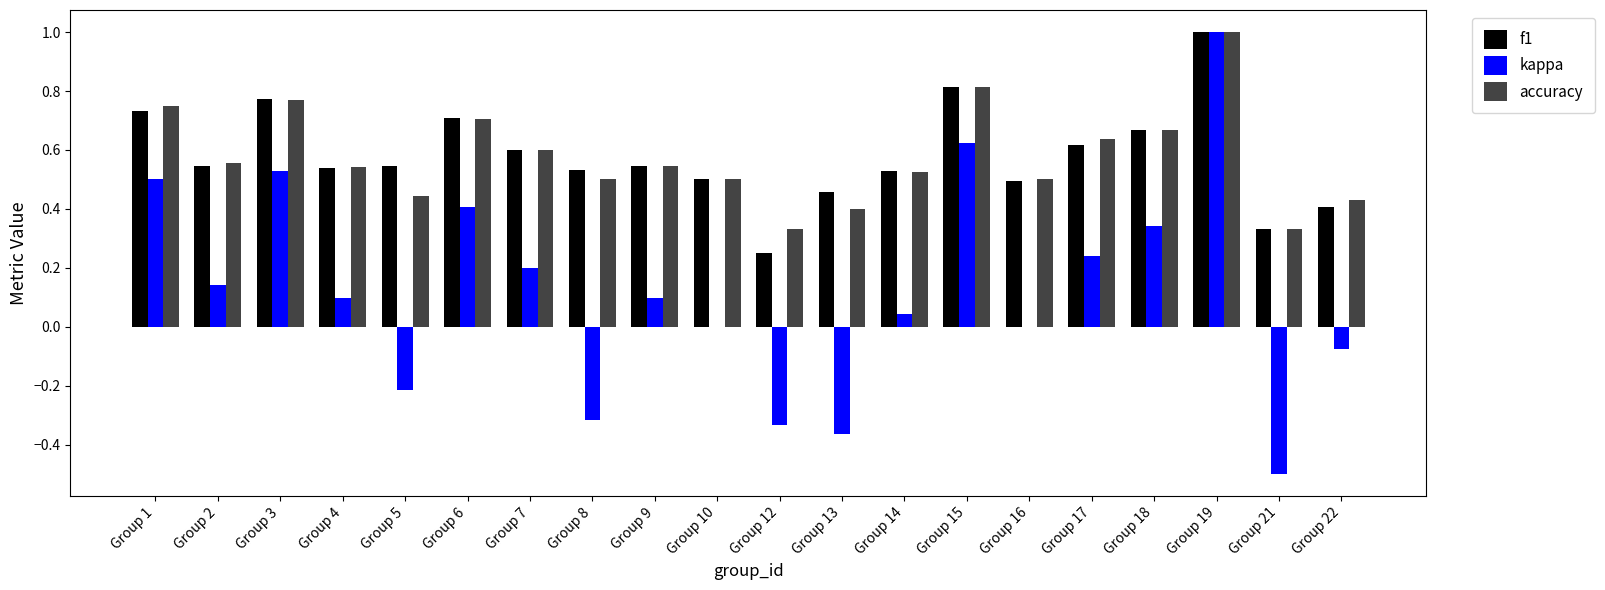

The accuracy series shows 0.8 at Group 3. True or false?

True